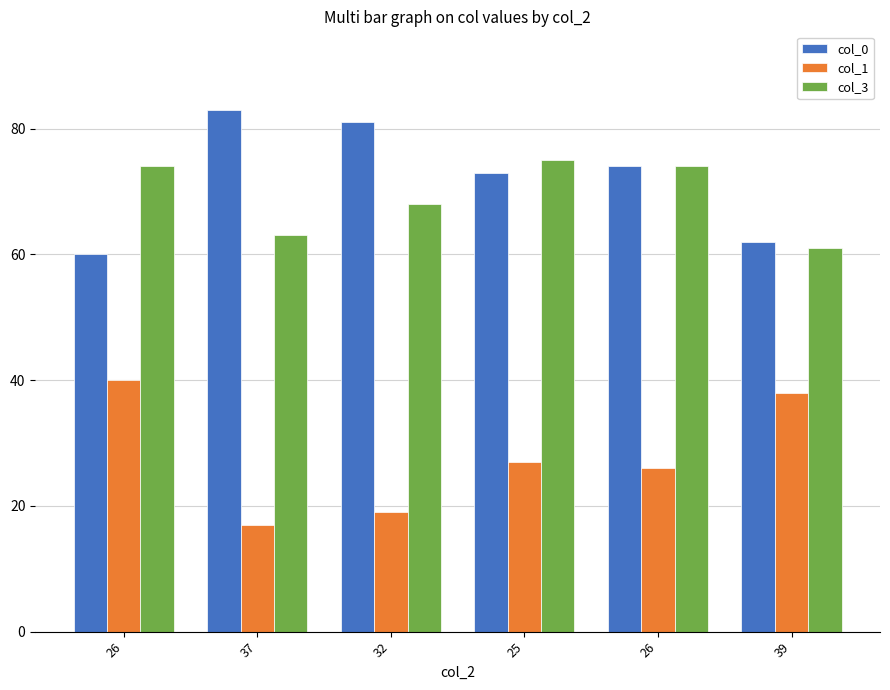

At which label is col_0 closest to 71?

25